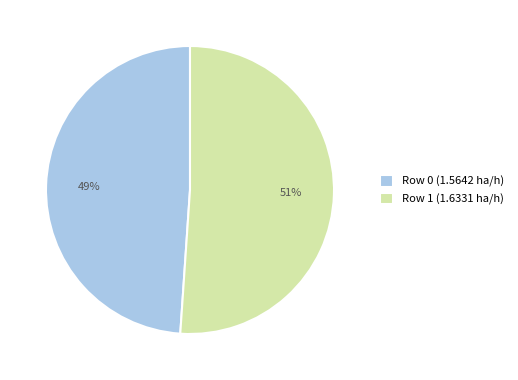

Approximately how many times larger is the value at Row 0 compared to Row 1?

1.0